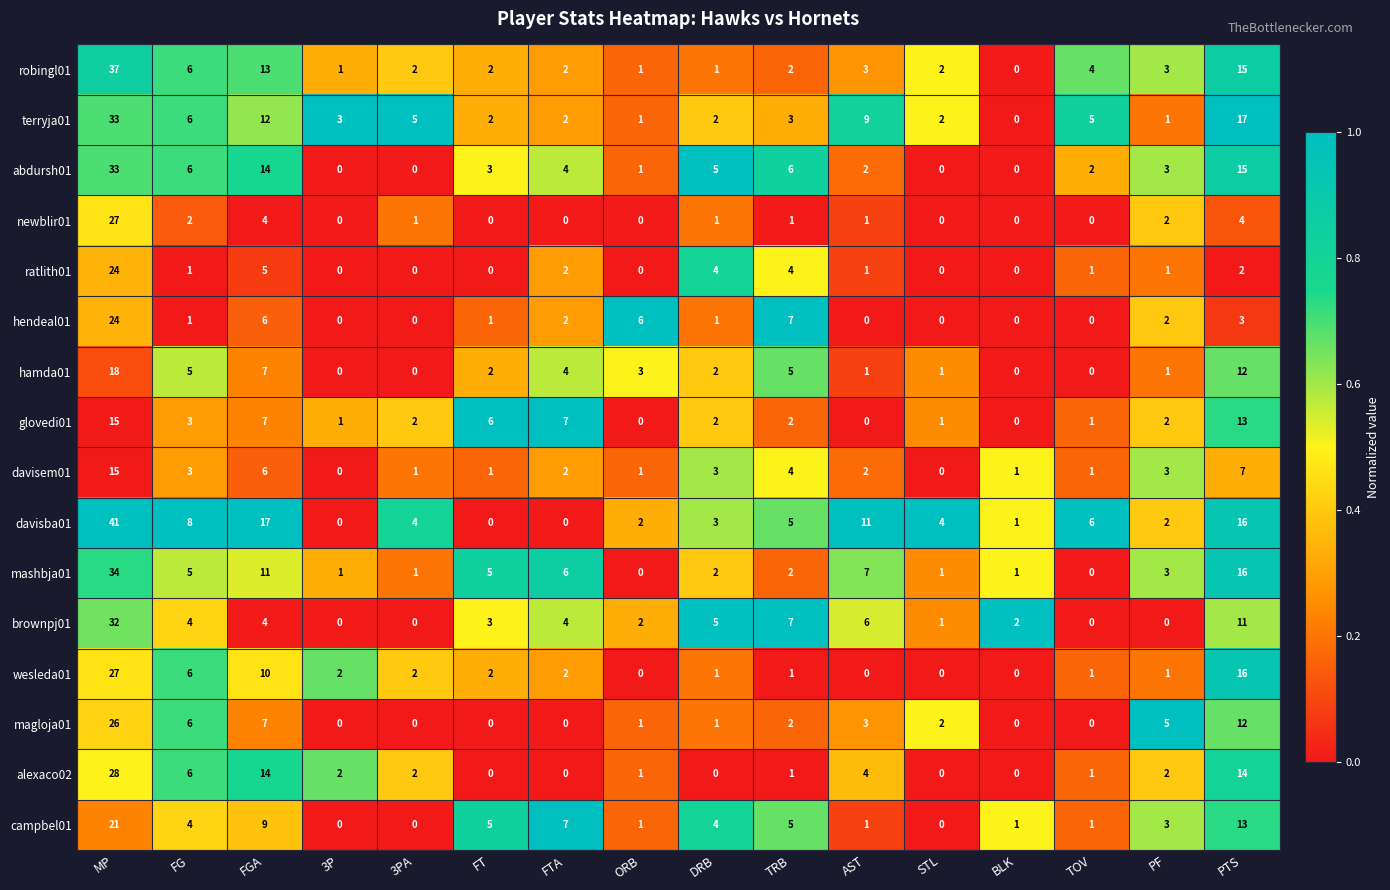

What is the maximum value shown in the chart?

41